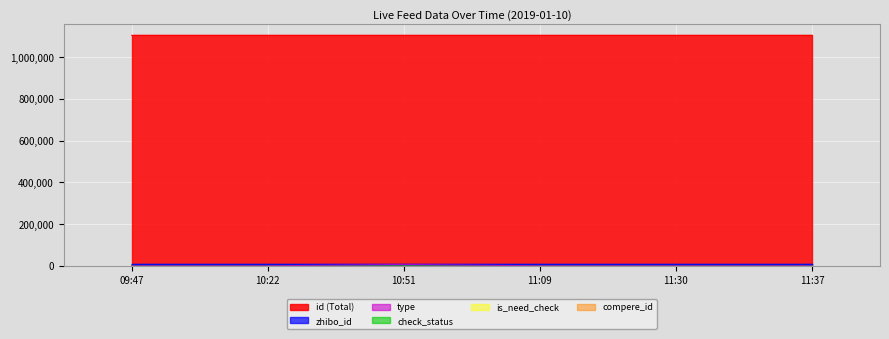

What is the average value of the zhibo_id series?

152